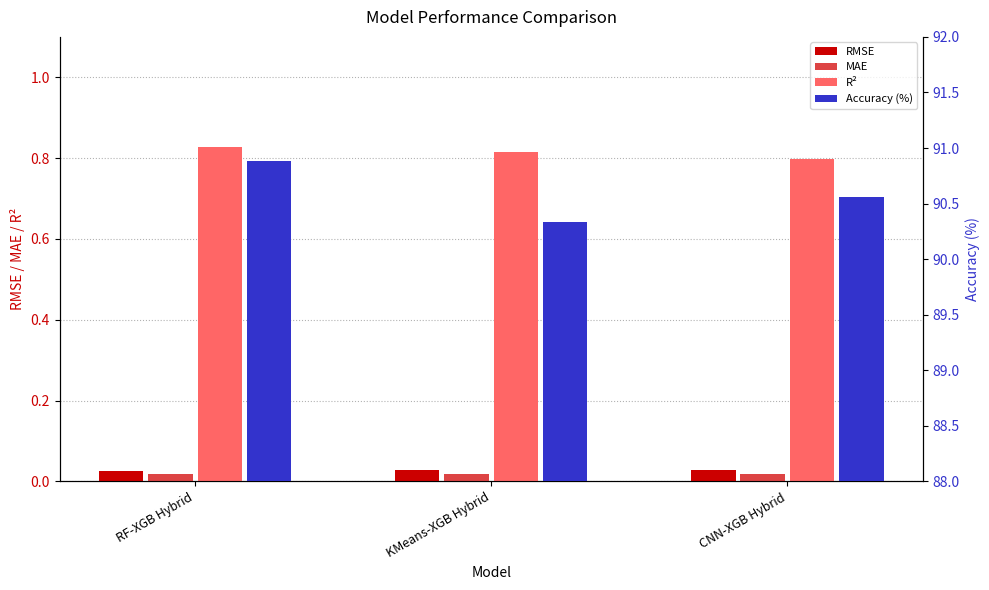

At which category is the sum across all series the highest?

RF-XGB Hybrid